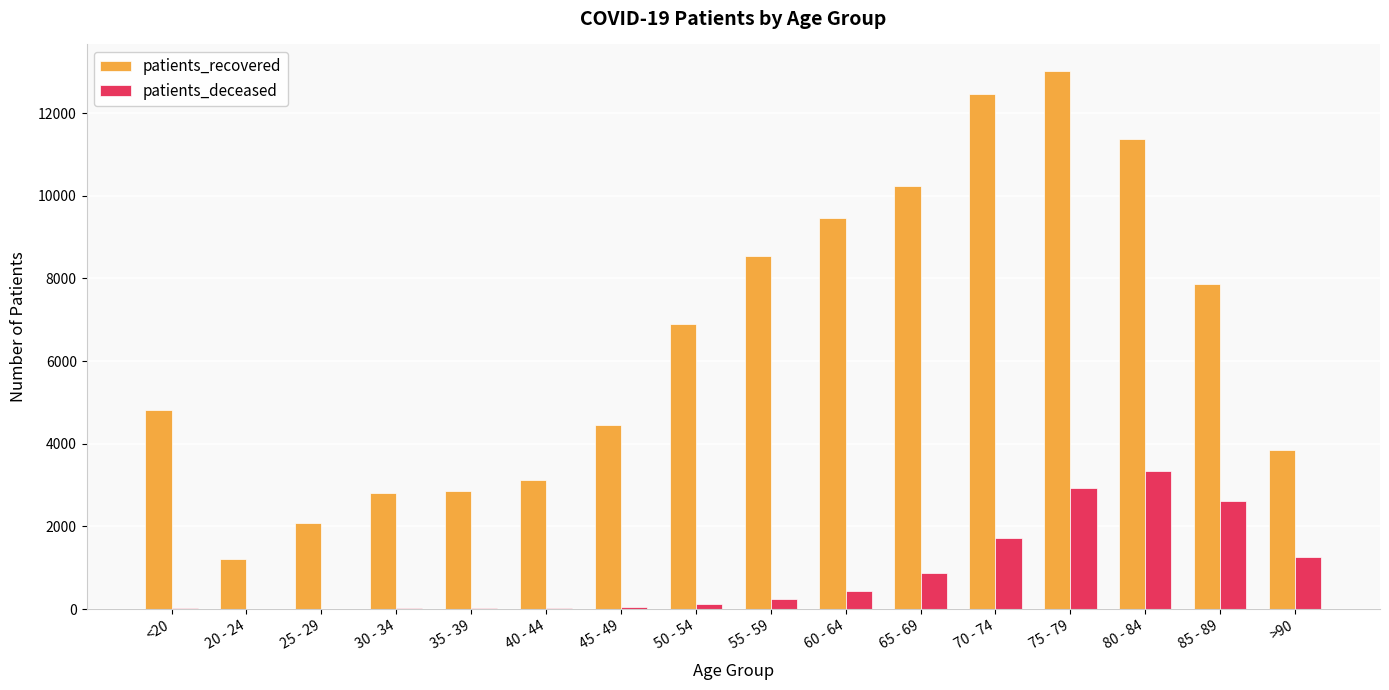

What is the sum of the patients_recovered values at 20 - 24 and 85 - 89?

9077